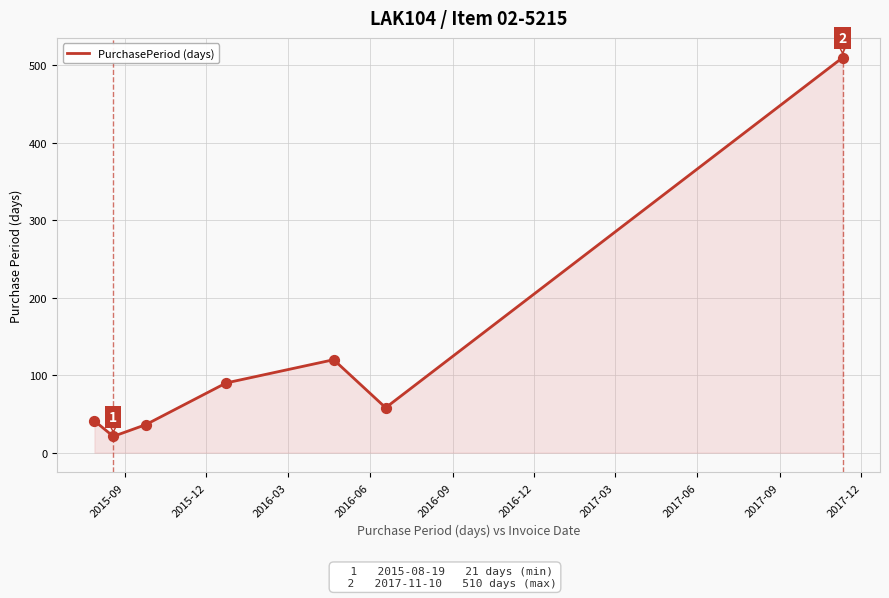

What is the maximum value shown in the chart?

510